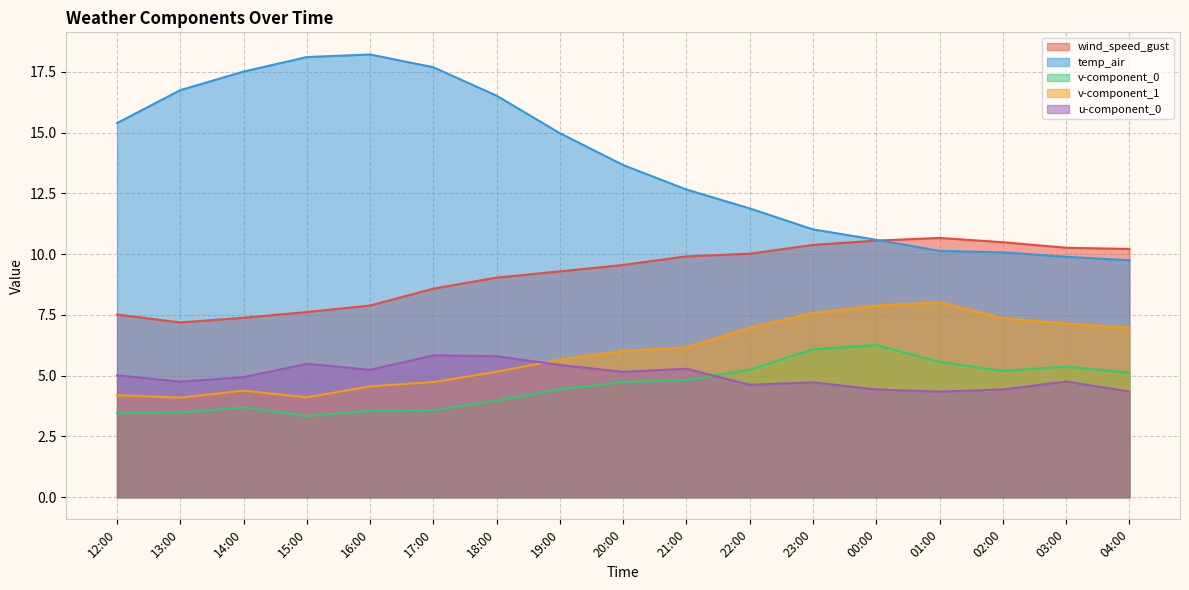

What is the greatest value displayed?

18.2